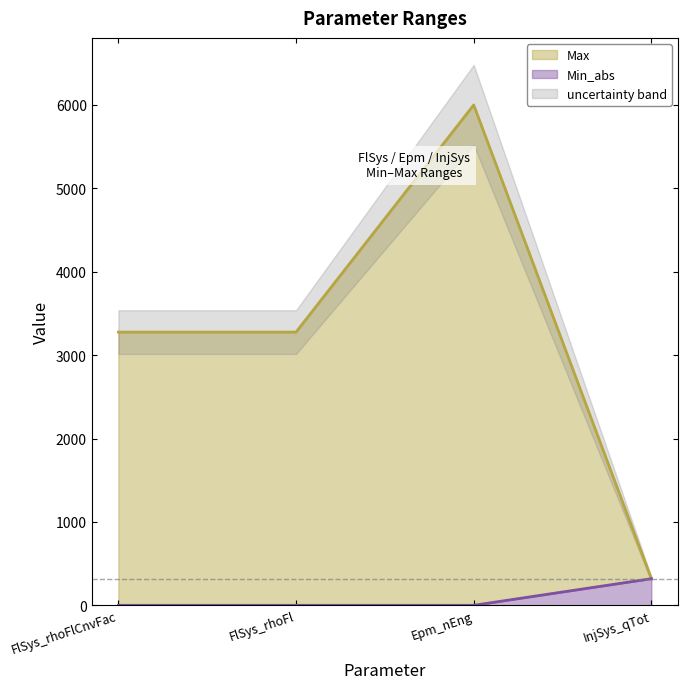

Reading left to right, extract all data points from this chart.

Max: 3276	3276	6000	319
Min_abs: 0	0	0	319